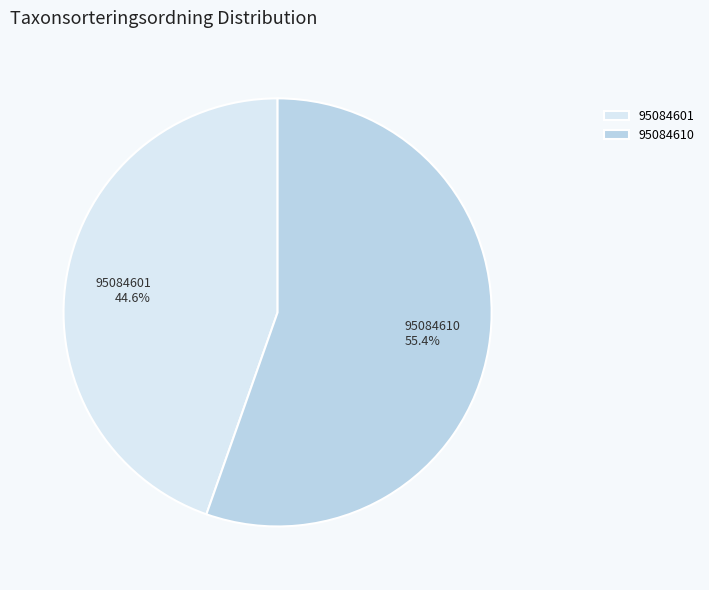

What percentage is the 95084610 slice, to the nearest percent?

55%